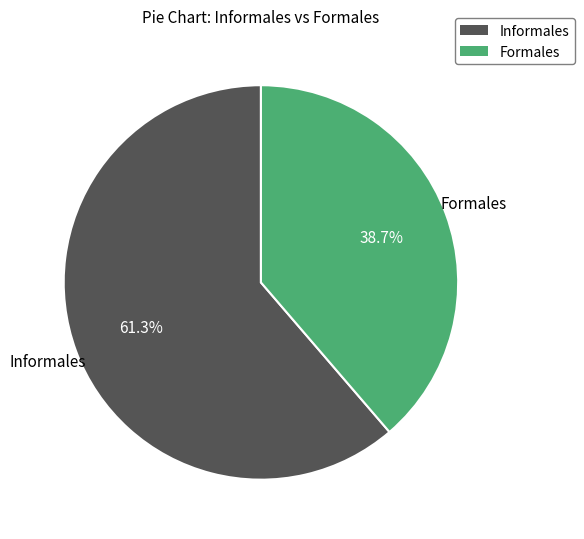

Is there any slice that represents more than half of the pie?

Yes